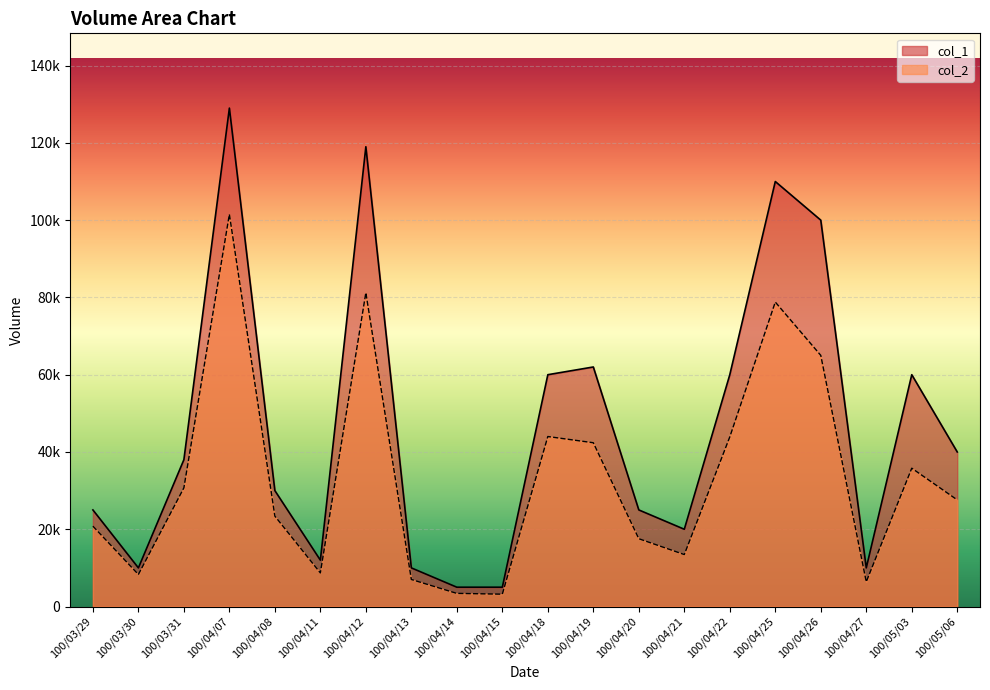

At how many categories does at least one series exceed 32407?

10